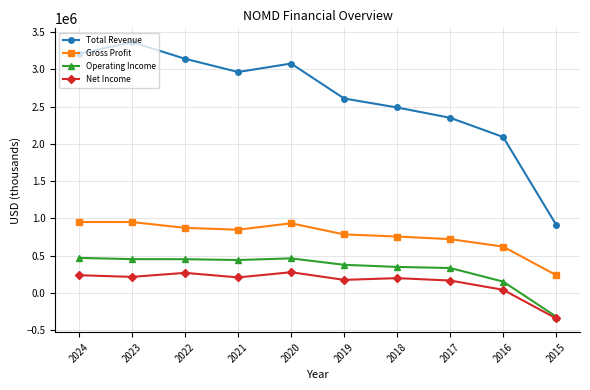

The value of Gross Profit at 2015 is 401716. True or false?

False